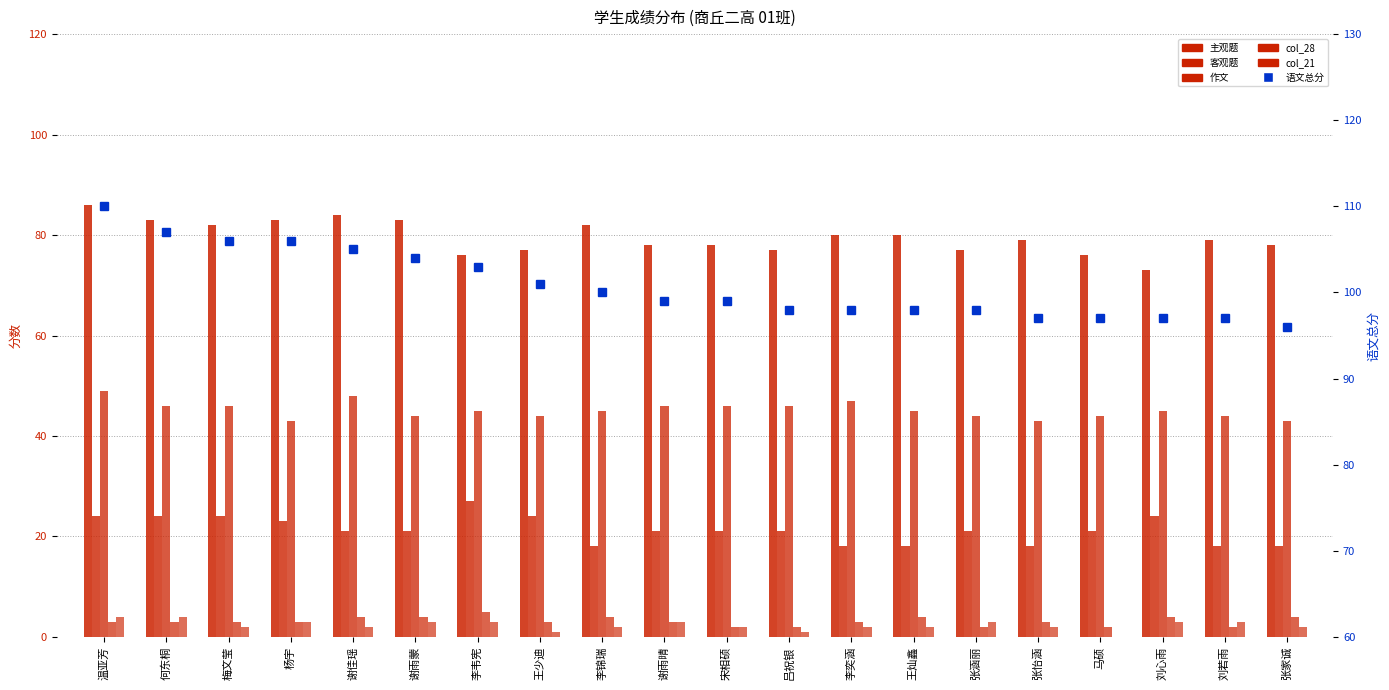

What is the value of the 作文 bar at the 4th from the left?

43